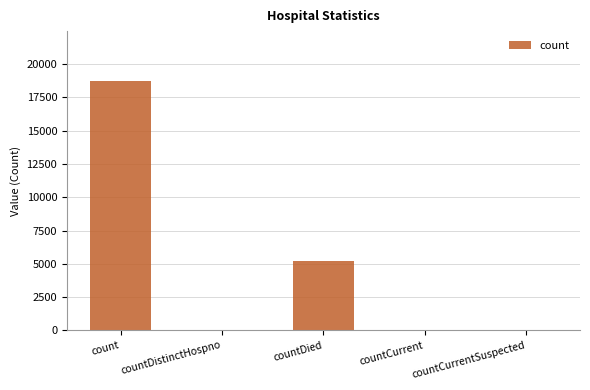

Which label corresponds to the largest value in the chart?

count